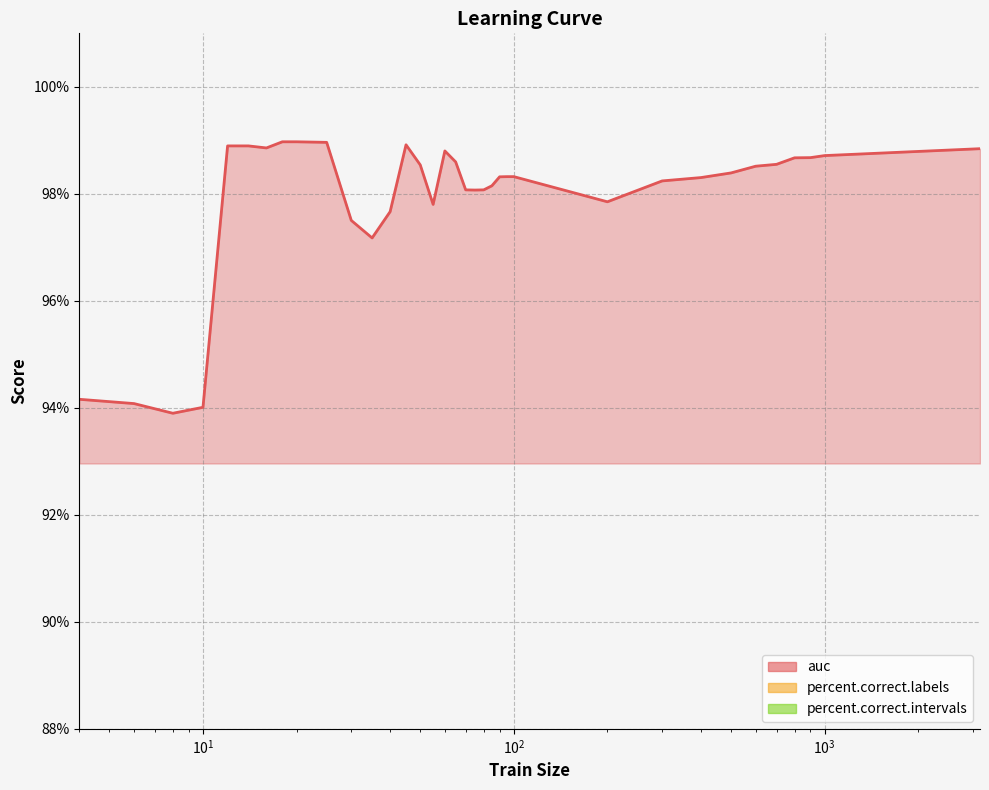

How many times do percent.correct.labels and percent.correct.intervals cross each other?

2